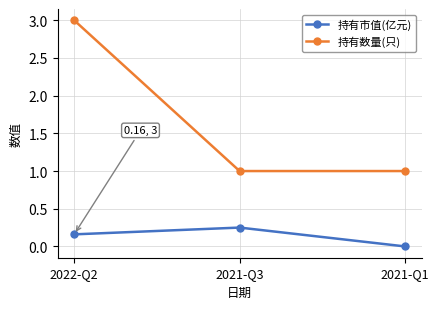

True or false: 持有数量(只) has a value of 1.0 at 2021-Q1.

True